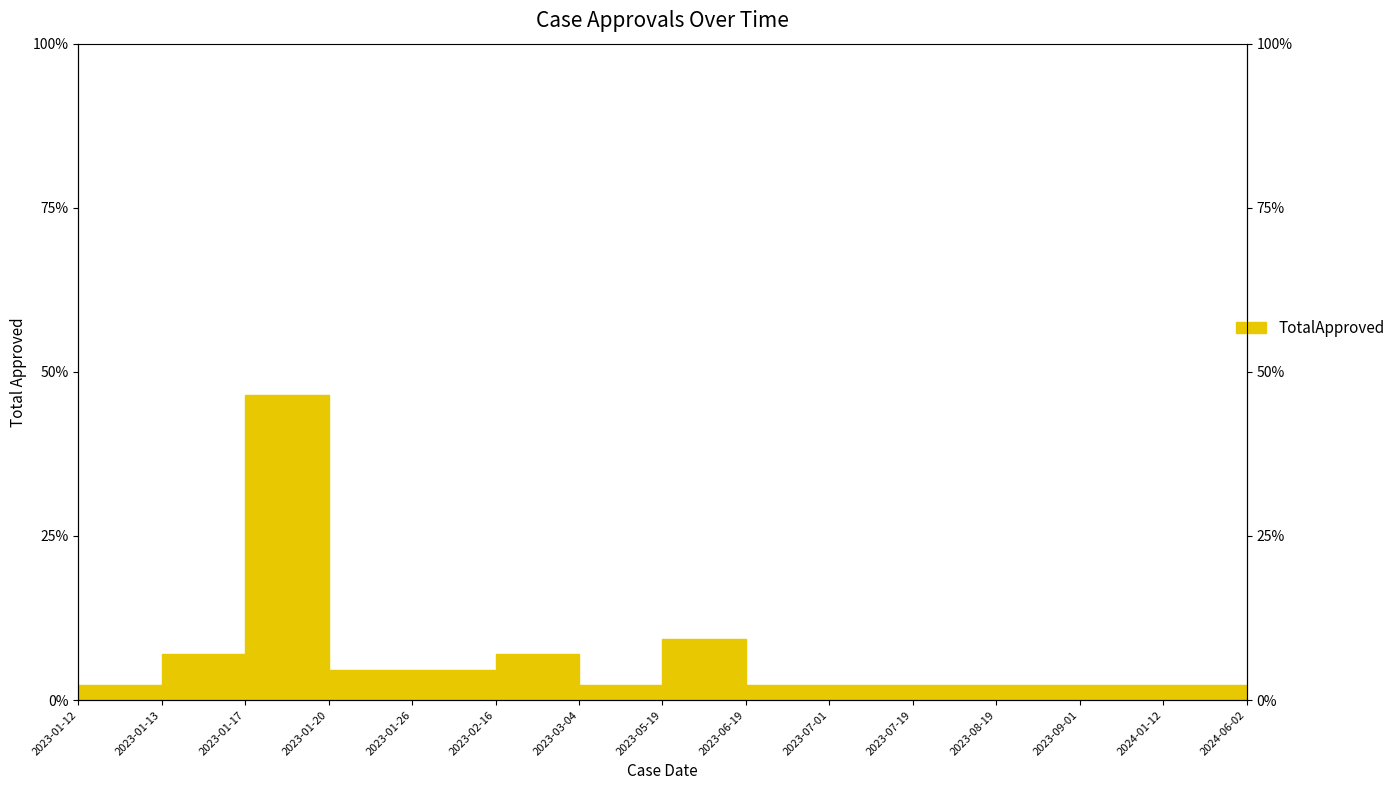

What is the sum of all values?

100.0